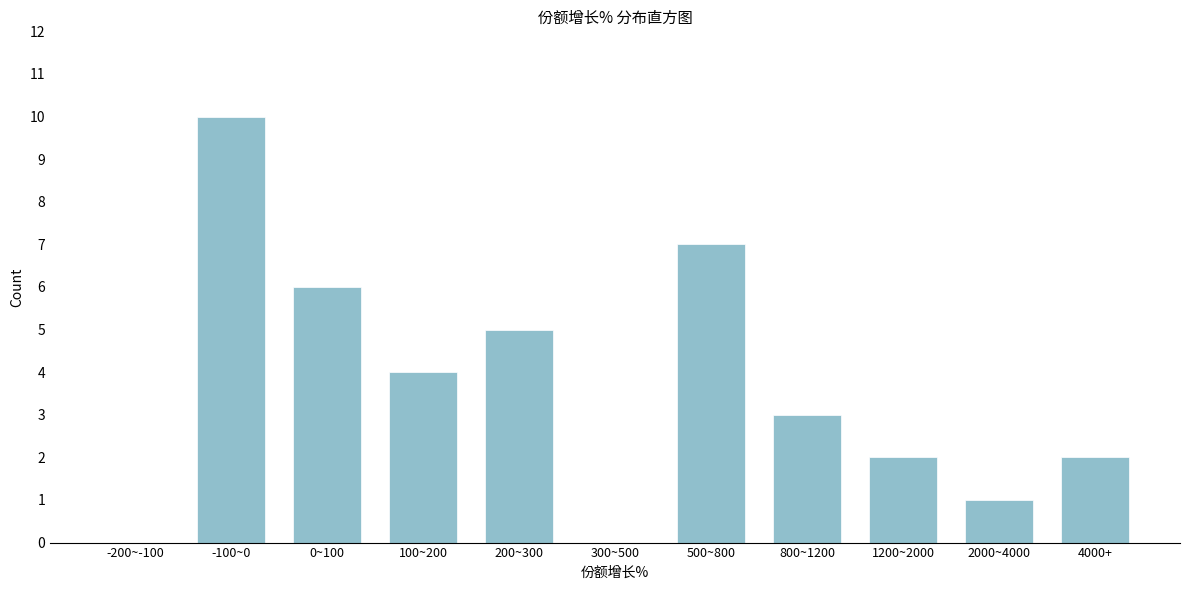

Reading right to left, transcribe all the data shown in this chart.

4000+=2	2000~4000=1	1200~2000=2	800~1200=3	500~800=7	300~500=0	200~300=5	100~200=4	0~100=6	-100~0=10	-200~-100=0